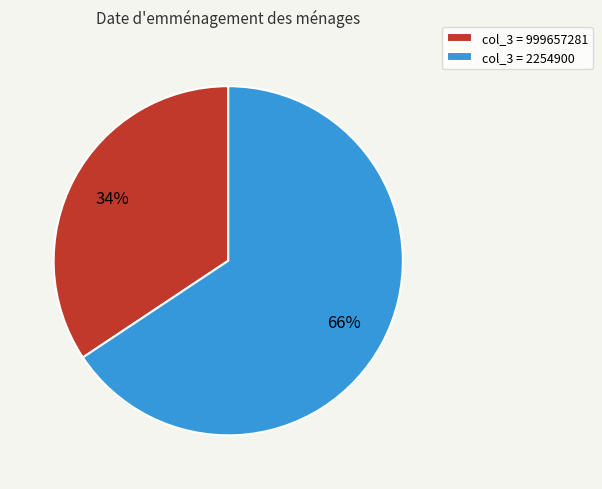

Do col_3 = 999657281 and col_3 = 2254900 together represent more than half of the pie?

Yes